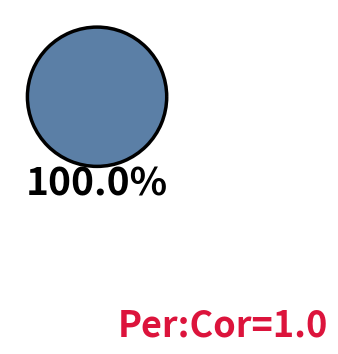

How many segments does this pie chart have?

1